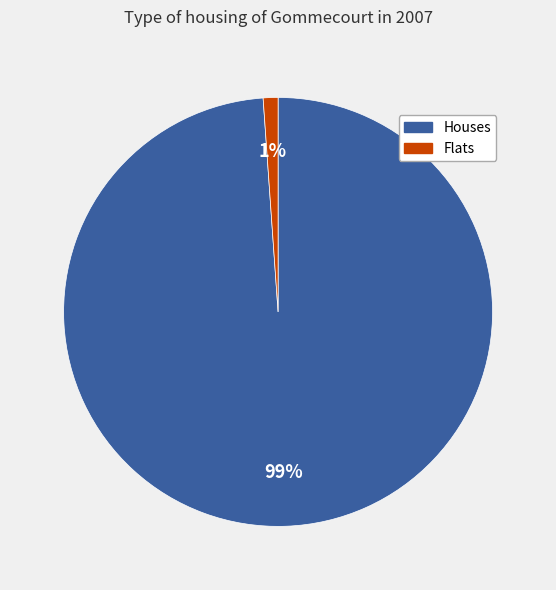

To the nearest percent, what is the difference between the largest and smallest slice percentages?

98%